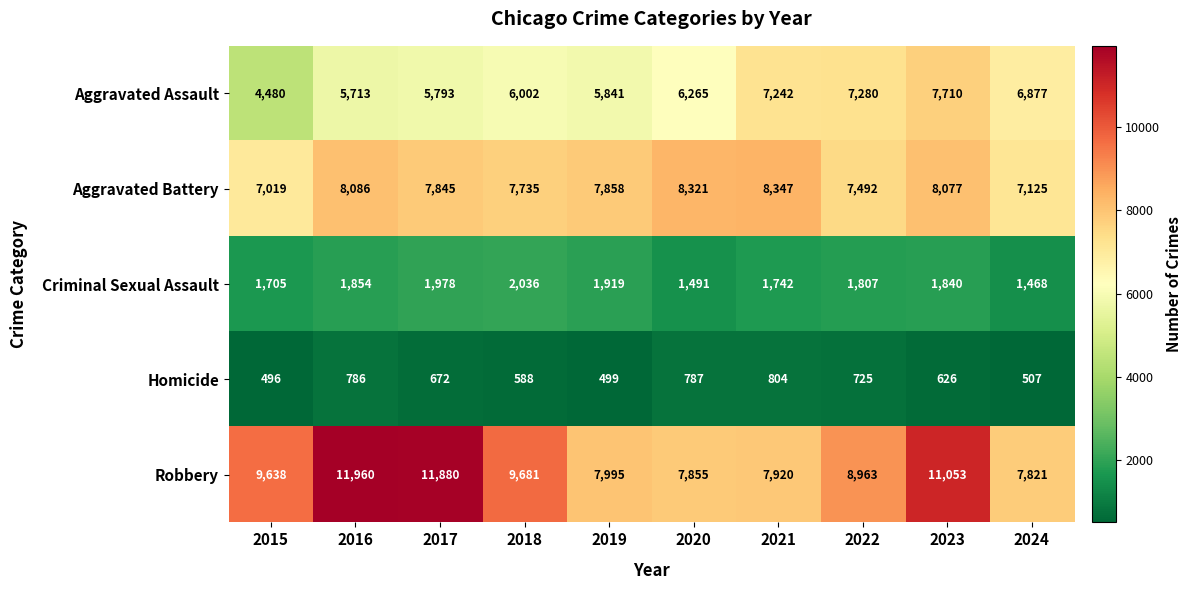

What is the difference between the highest and lowest values at 2023?

10427